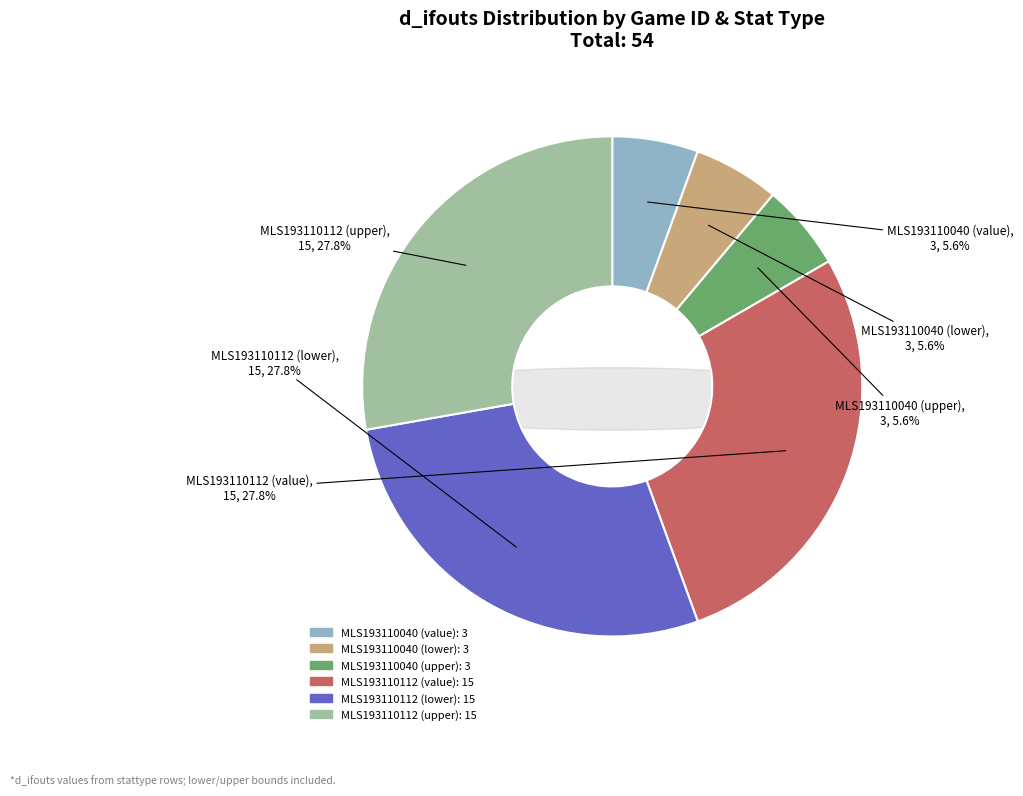

The MLS193110112 (upper) slice represents 28% of the pie. True or false?

True